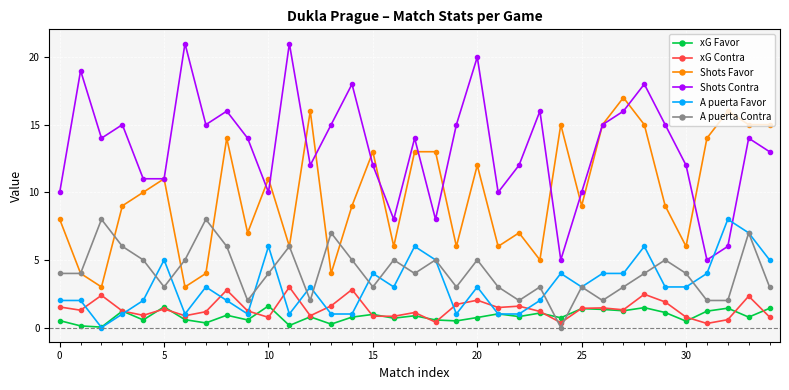

Which series has the largest total across all categories?

Shots Contra